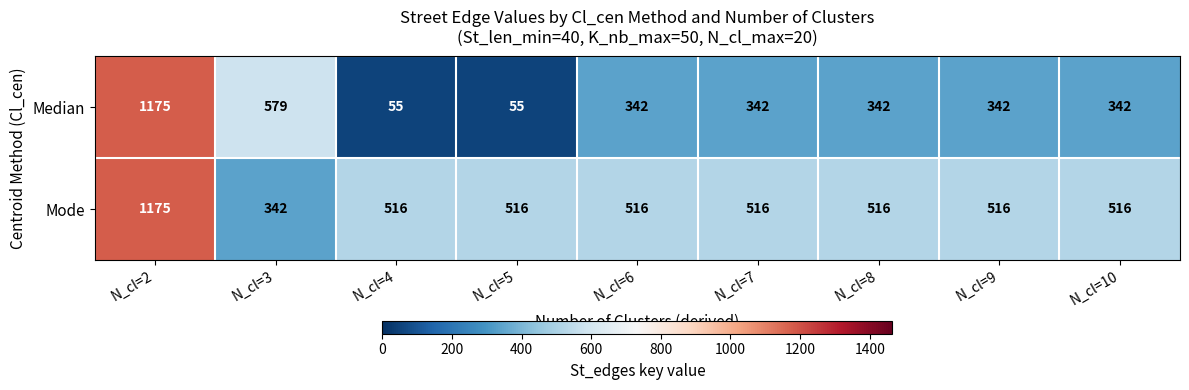

The Median series shows 159 at N_cl=7. True or false?

False